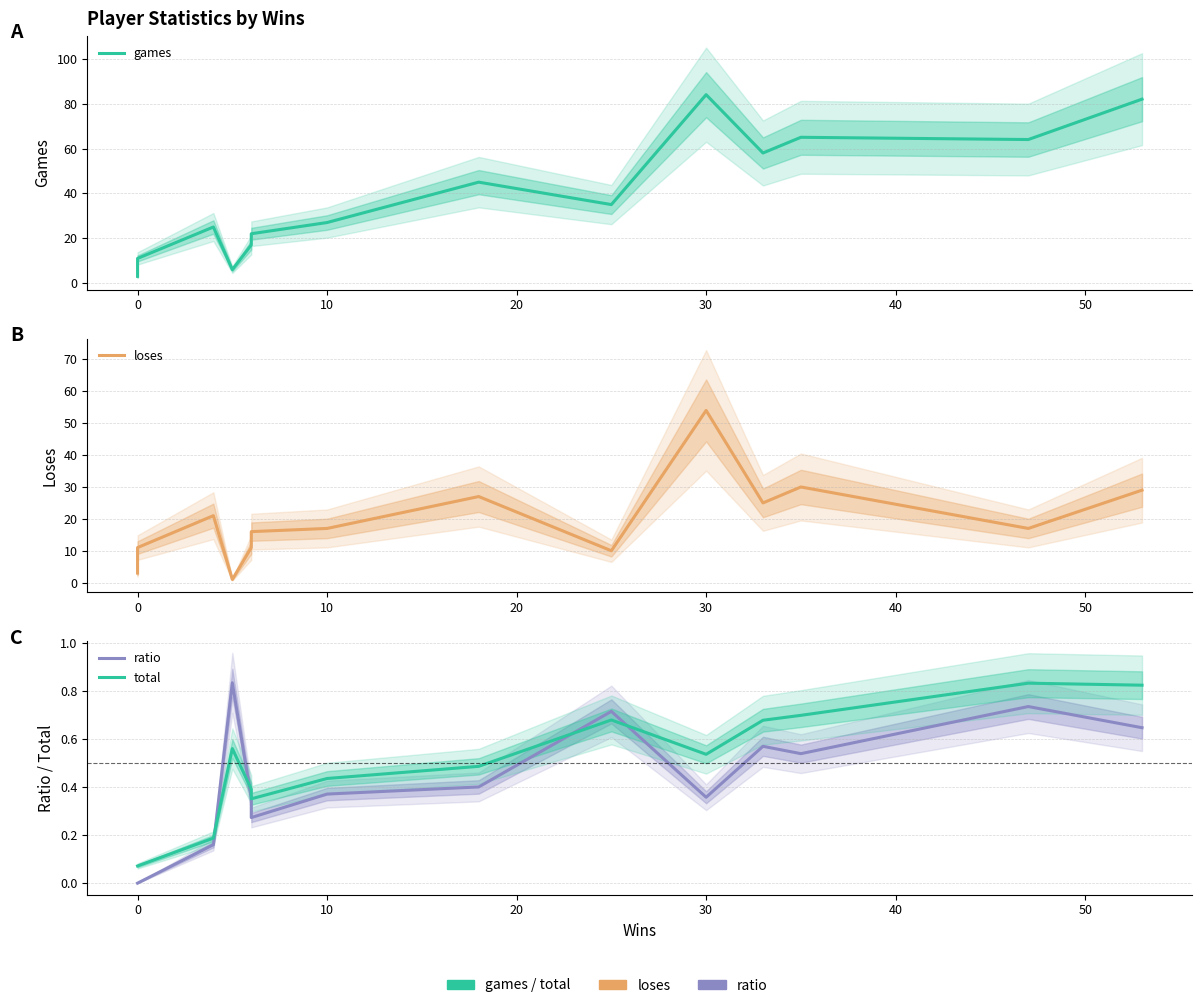

List the series in order of their peak value, highest first.

games, loses, ratio, total